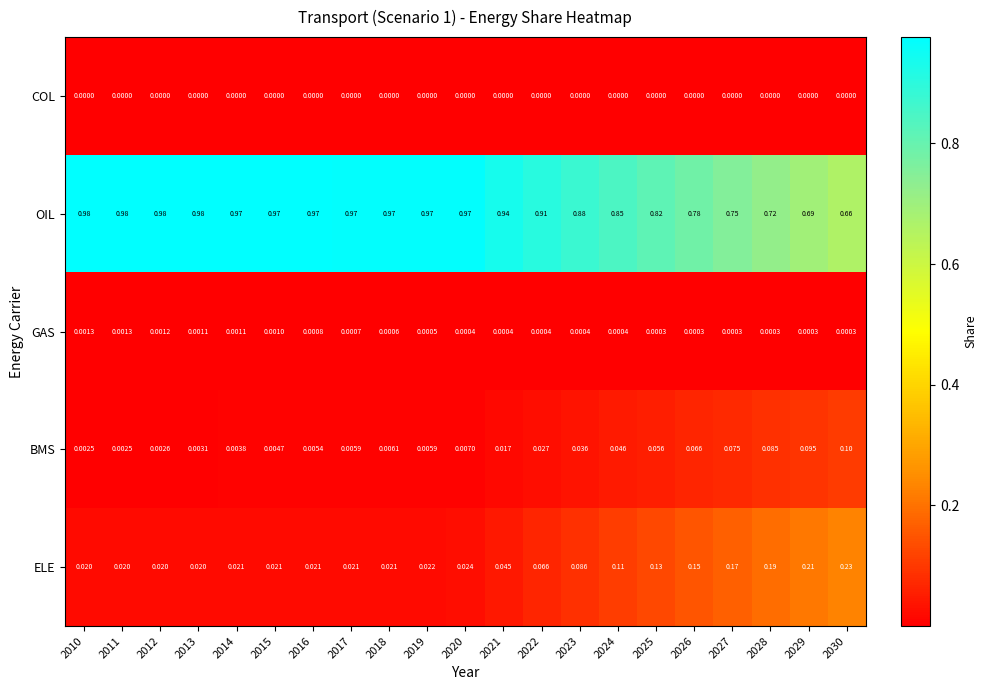

Which series changed the most between 2014 and 2026?

OIL